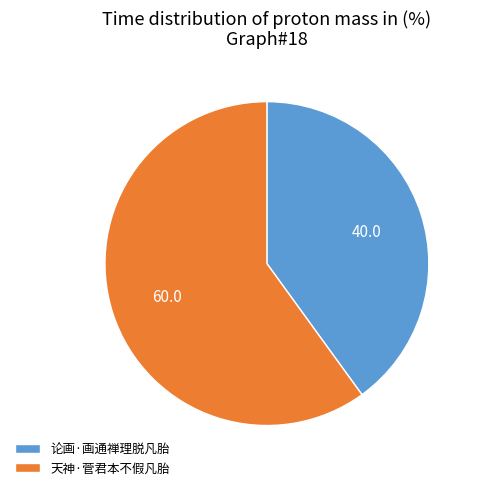

Which slice is the smallest?

论画·画通禅理脱凡胎